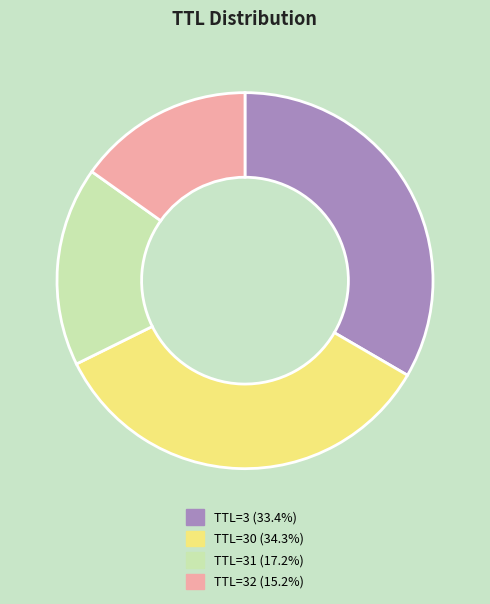

How many slices are in this pie chart?

4